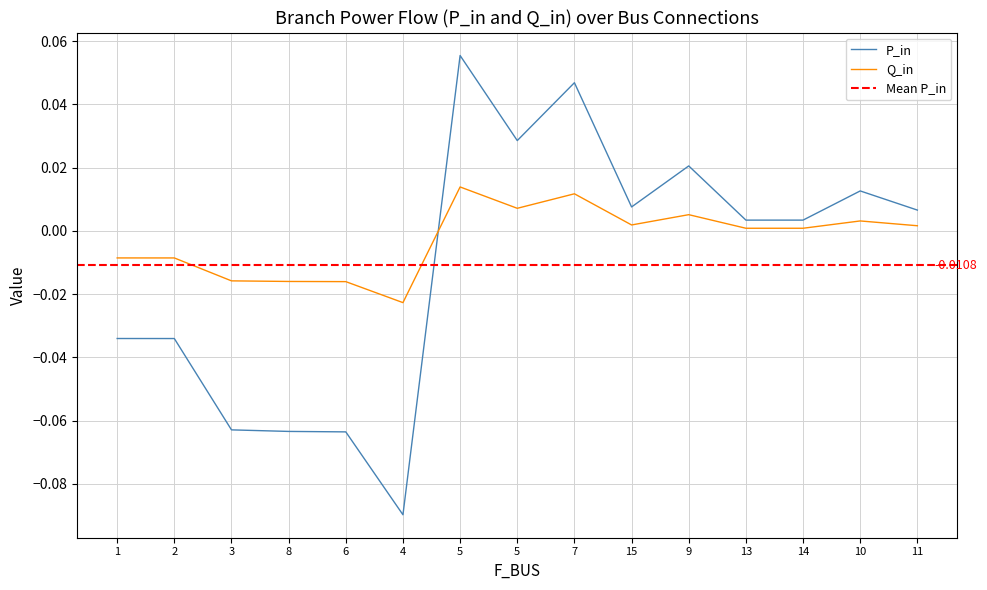

The P_in series shows -0.0 at 1. True or false?

True